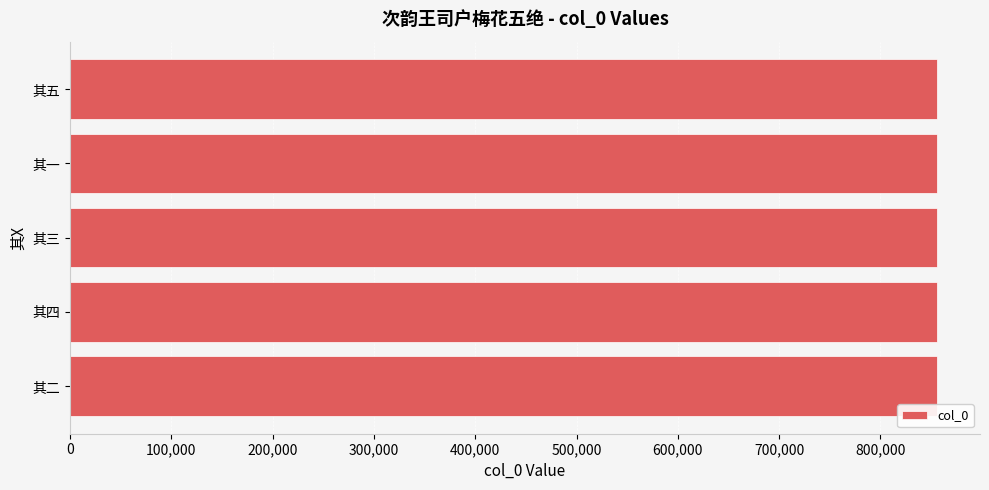

What is the minimum value shown in the chart?

855386